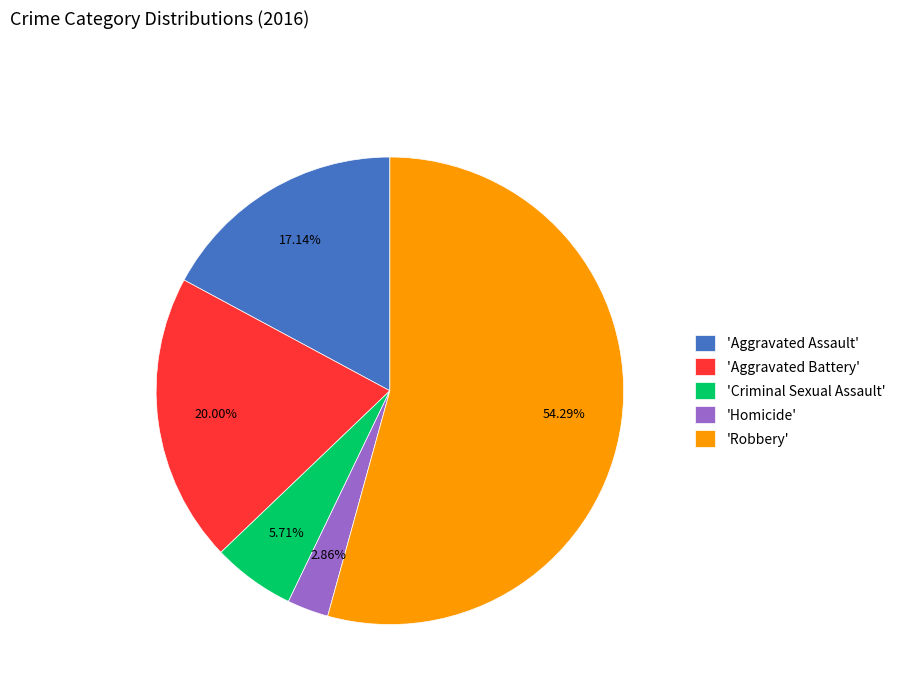

Which category has the smallest portion of the pie?

'Homicide'